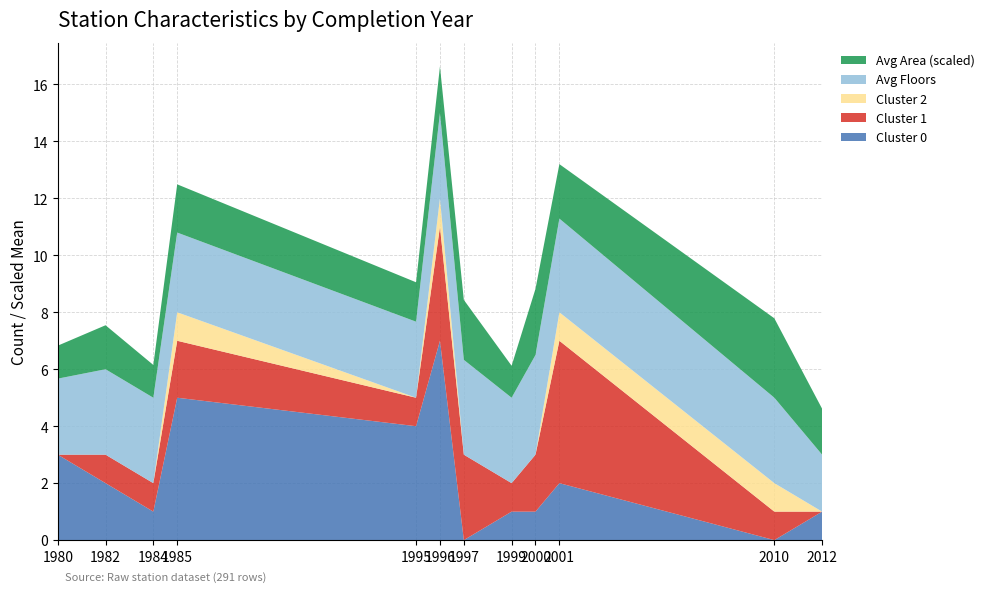

Reading left to right, what are all the values shown in this chart?

cluster 0: 3	2	1	5	4	7	0	1	1	2	0	1
cluster 1: 0	1	1	2	1	4	3	1	2	5	1	0
cluster 2: 0	0	0	1	0	1	0	0	0	1	1	0